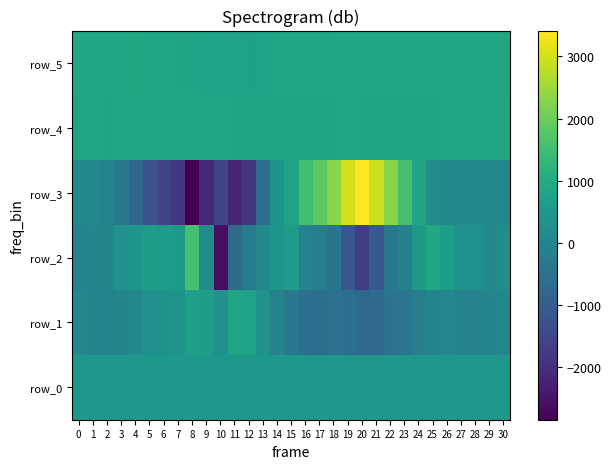

How many values in row_1 are below zero?

15